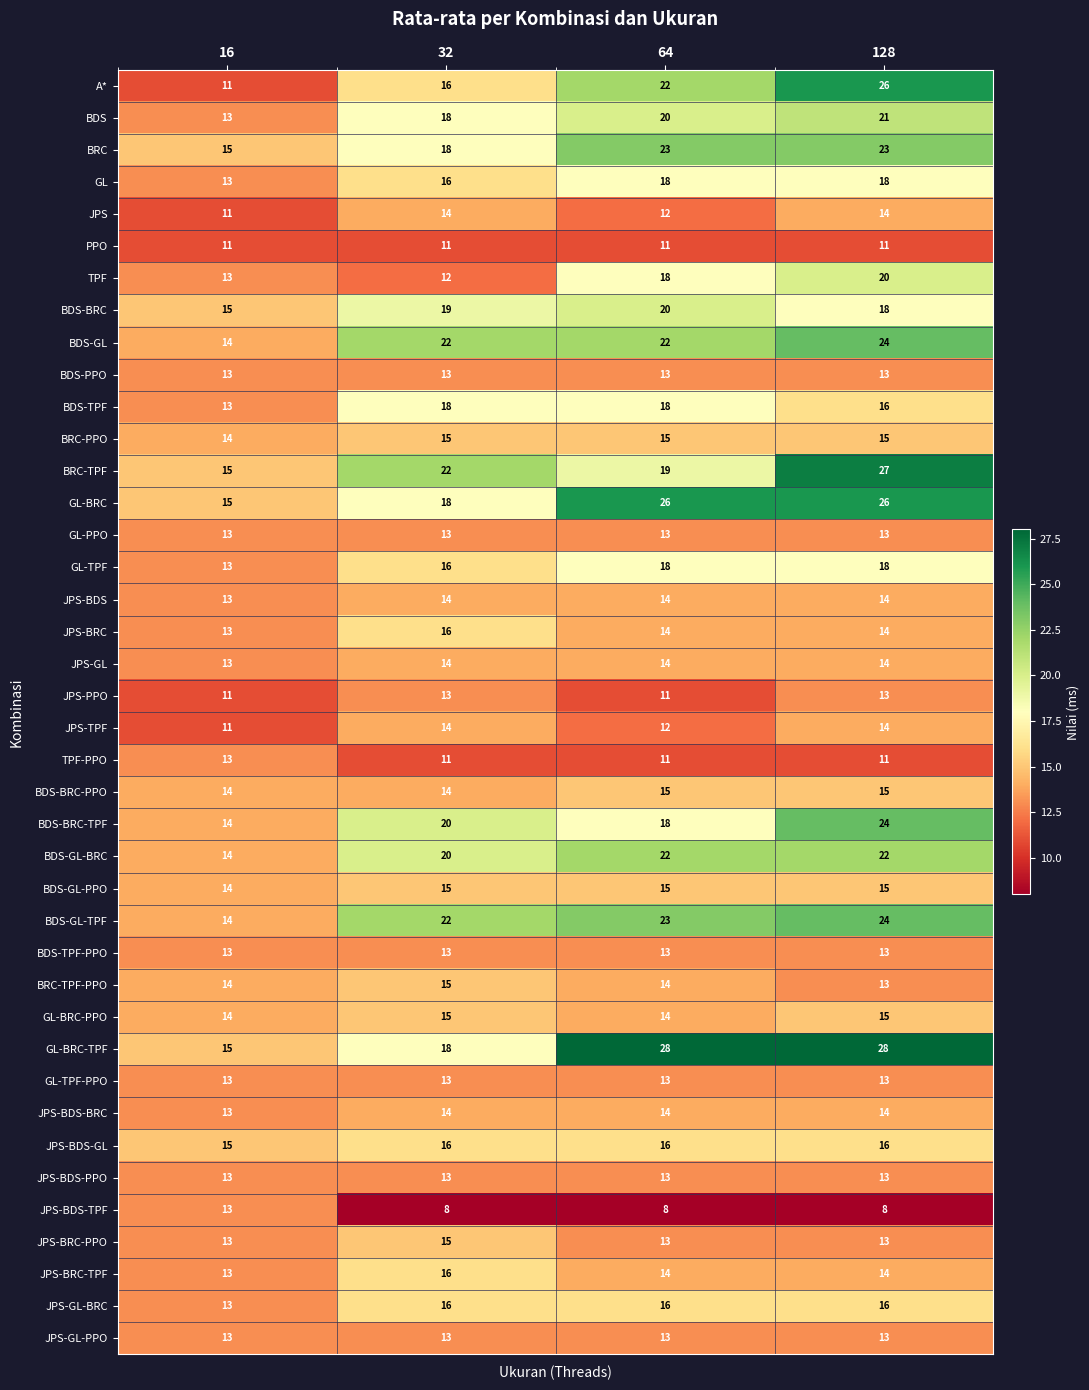

What is the smallest value displayed?

8